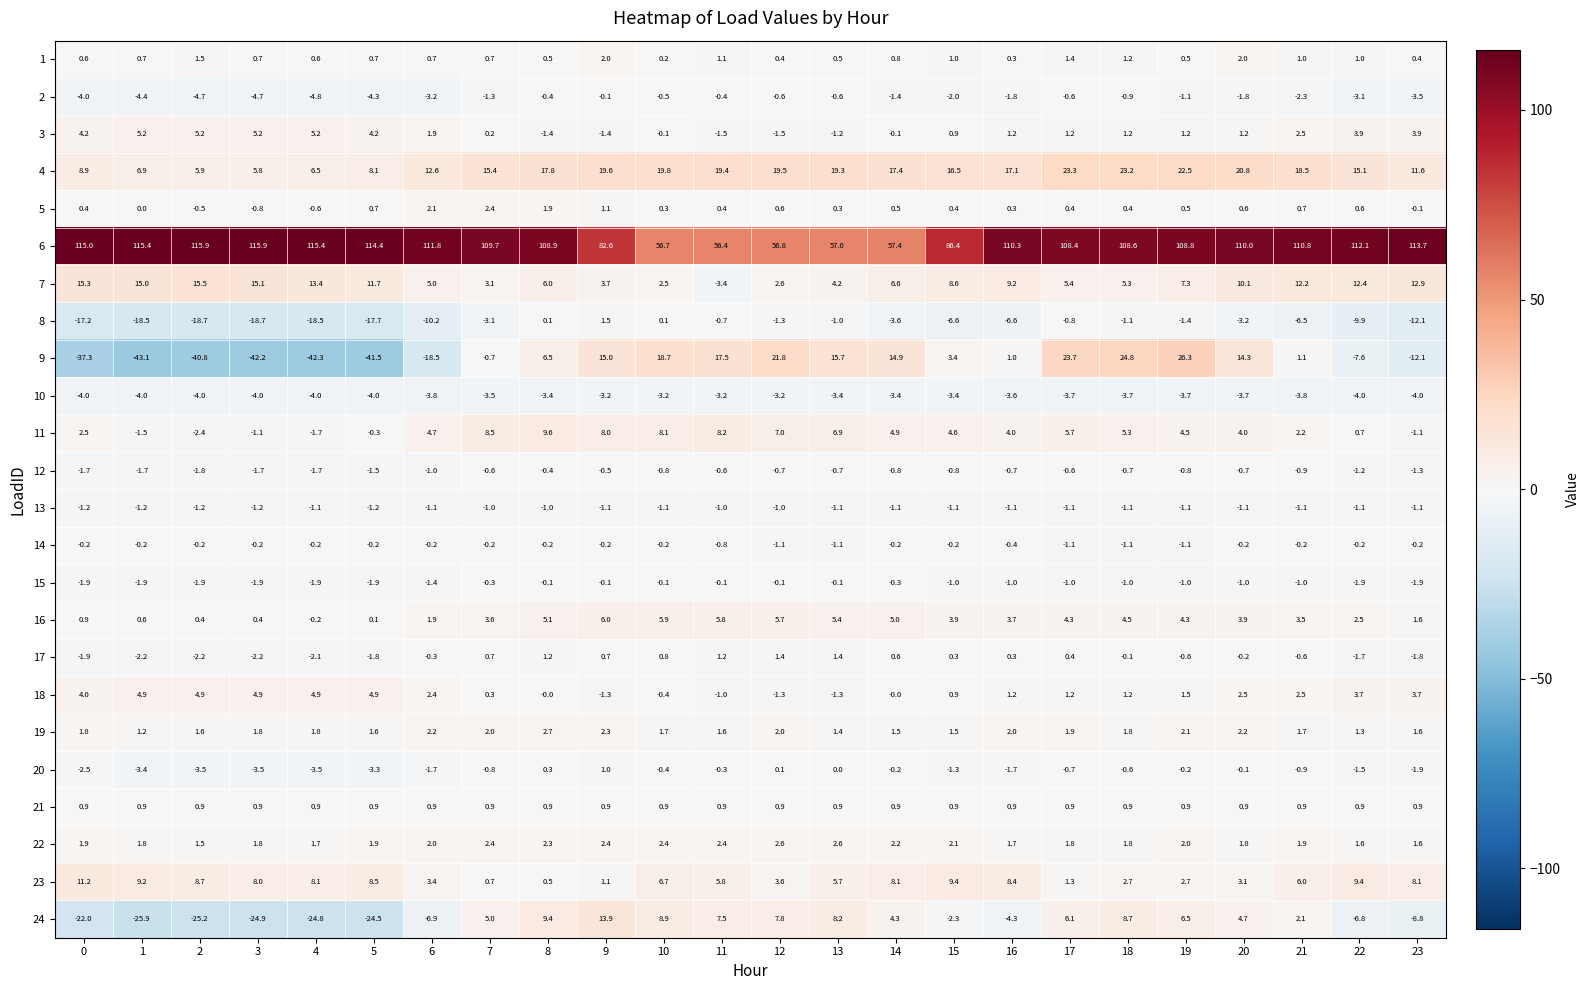

What is the spread (max minus min) of values at 3?

158.1